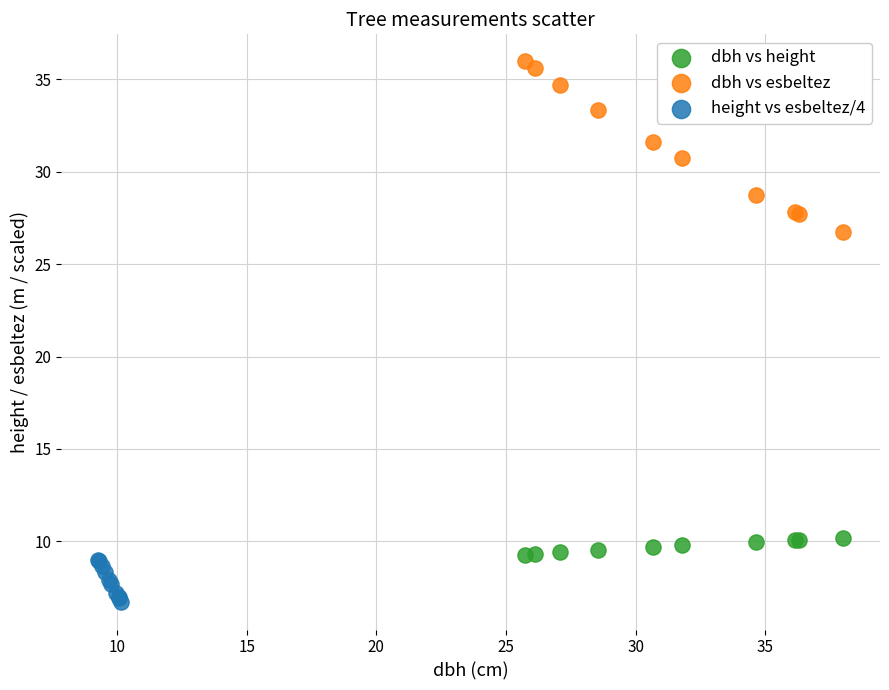

Which series contains the lowest Y value?

height vs esbeltez/4